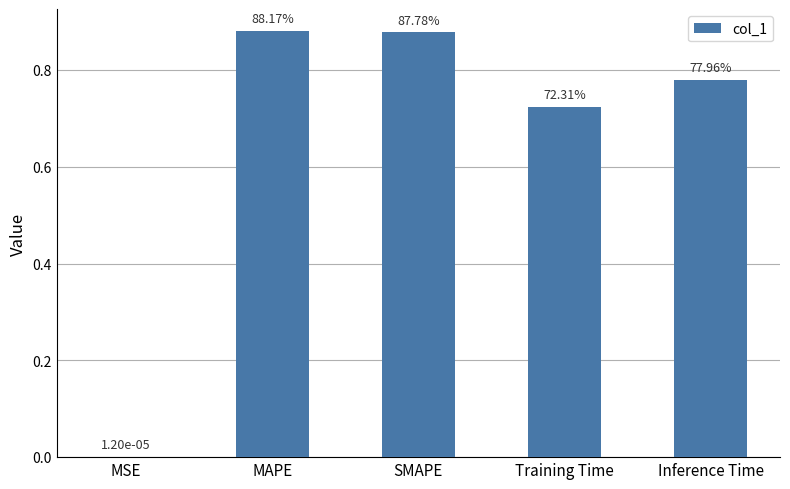

Read the value at MAPE.

0.9